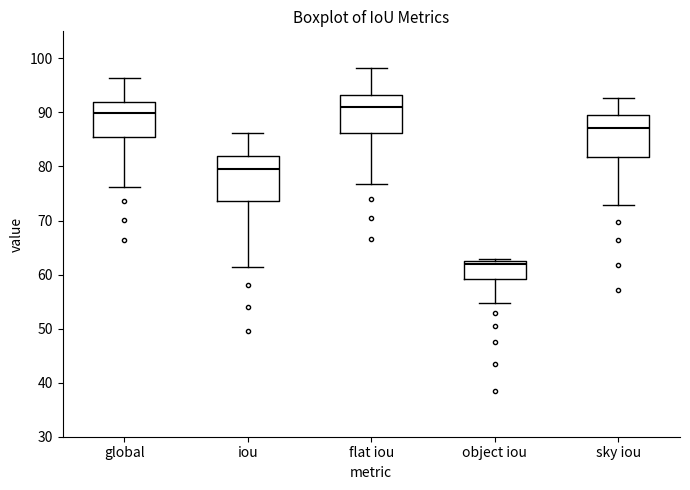

Reading left to right, read every box against the y-axis: the position of its median line, the range the box covers, and the ends of its whiskers. The values are not printed on the chart, so give them approximately, as read against the axis.

global: median 90, box 85 to 92, whiskers 76 to 96
iou: median 80, box 74 to 82, whiskers 61 to 86
flat iou: median 91, box 86 to 93, whiskers 77 to 98
object iou: median 62, box 59 to 63, whiskers 55 to 63
sky iou: median 87, box 82 to 89, whiskers 73 to 93